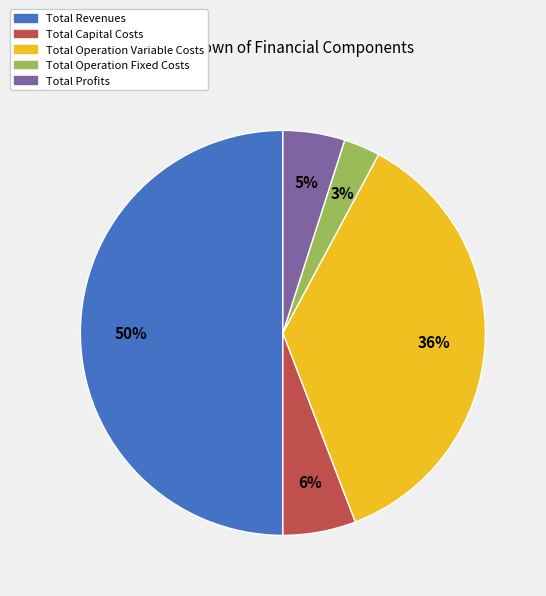

To the nearest percent, what is the difference between the largest and smallest slice percentages?

47%